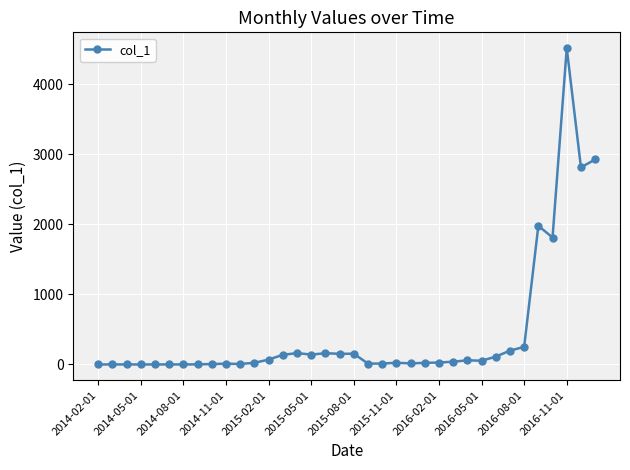

What is the maximum value shown in the chart?

4515